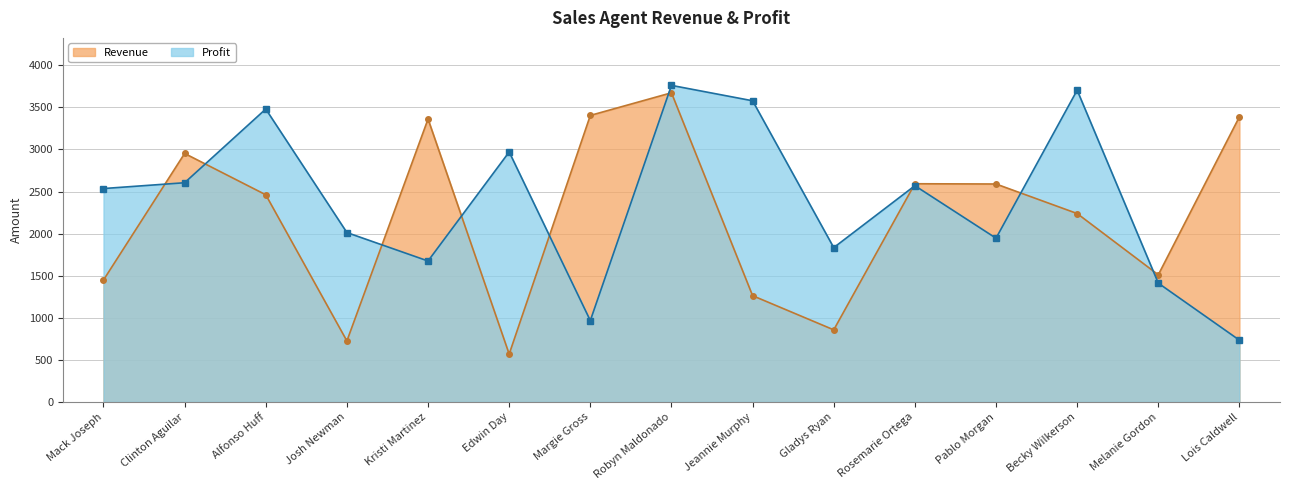

What is the sum of the Revenue values at Edwin Day and Margie Gross?

3974